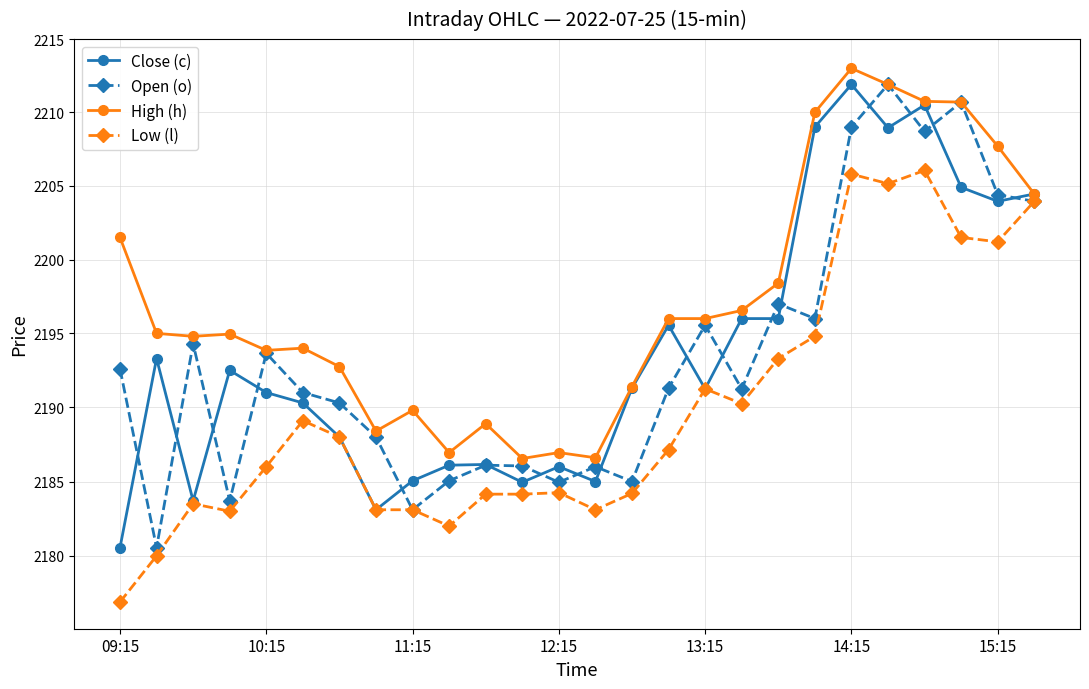

Which series has the largest total across all categories?

High (h)